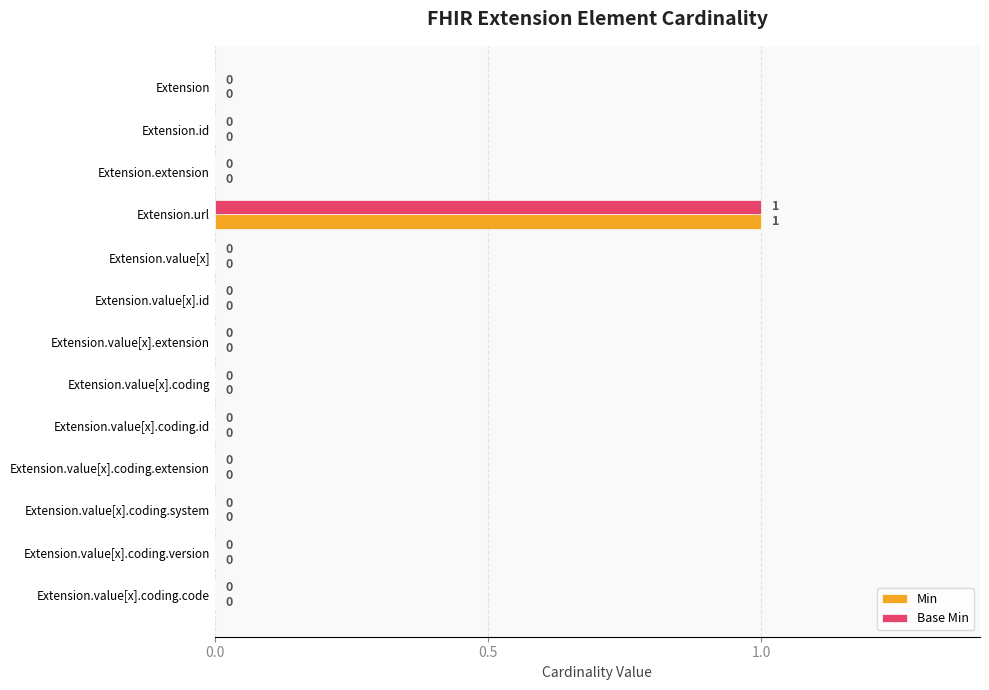

The value of Min at Extension.value[x].id is 0. True or false?

True